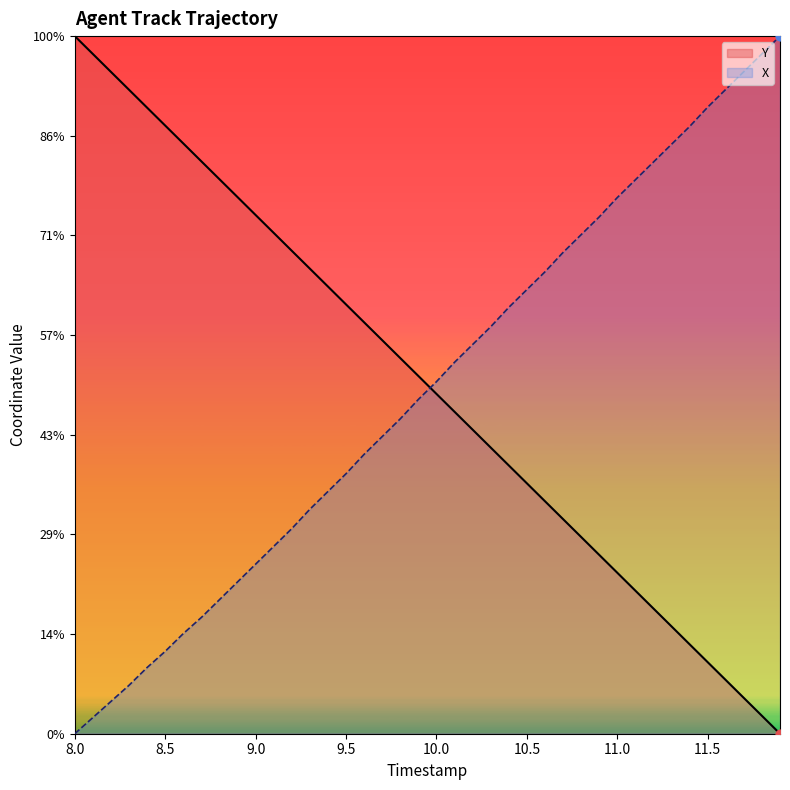

Which series reaches the minimum Y coordinate?

X